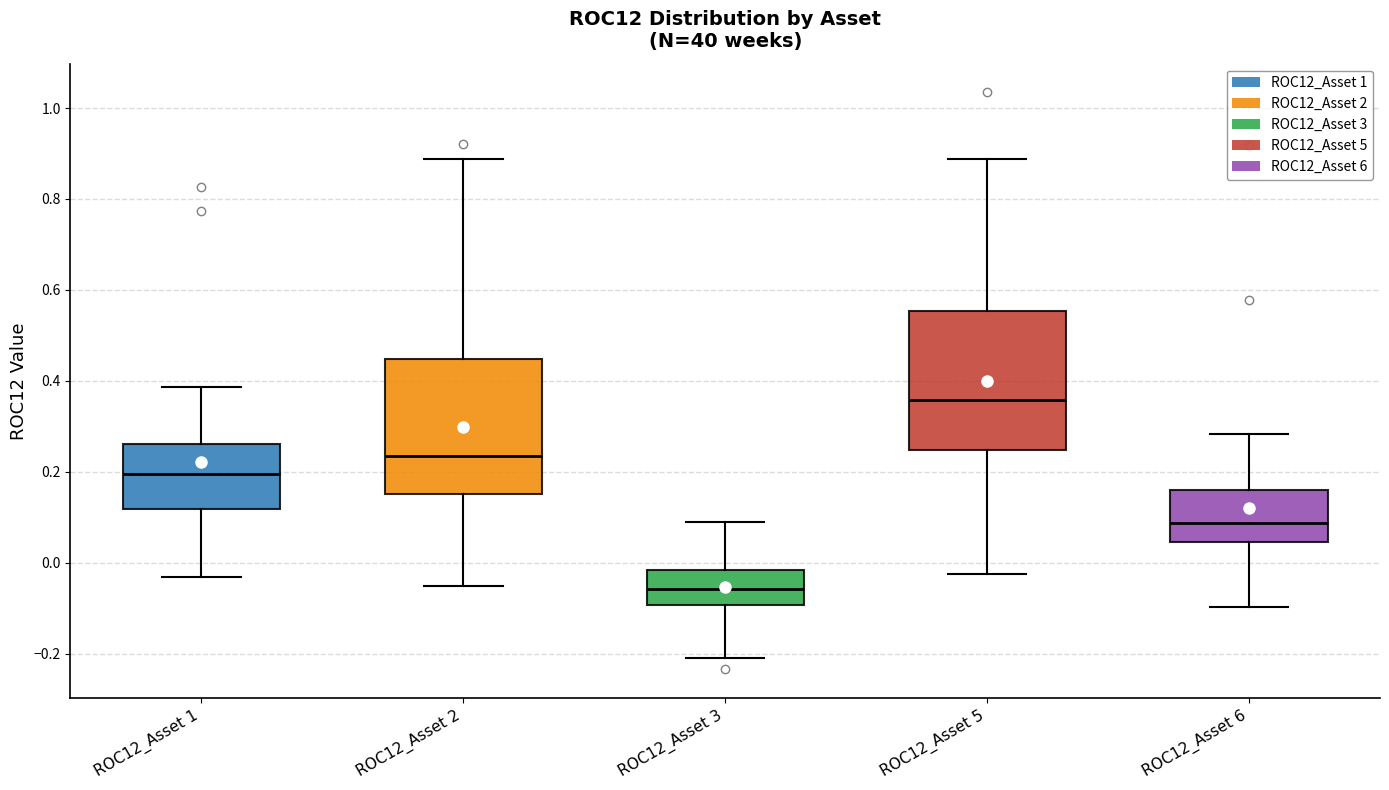

Reading left to right, transcribe this box plot: for each box, give where its median line is, the range the box spans, and where its two whiskers end, as read against the y-axis. The values are not printed on the chart, so give them approximately, as read against the axis.

ROC12_Asset 1: median 0.20, box 0.12 to 0.26, whiskers -0.04 to 0.38
ROC12_Asset 2: median 0.24, box 0.16 to 0.44, whiskers -0.06 to 0.88
ROC12_Asset 3: median -0.06, box -0.10 to -0.02, whiskers -0.20 to 0.08
ROC12_Asset 5: median 0.36, box 0.24 to 0.56, whiskers -0.02 to 0.88
ROC12_Asset 6: median 0.08, box 0.04 to 0.16, whiskers -0.10 to 0.28